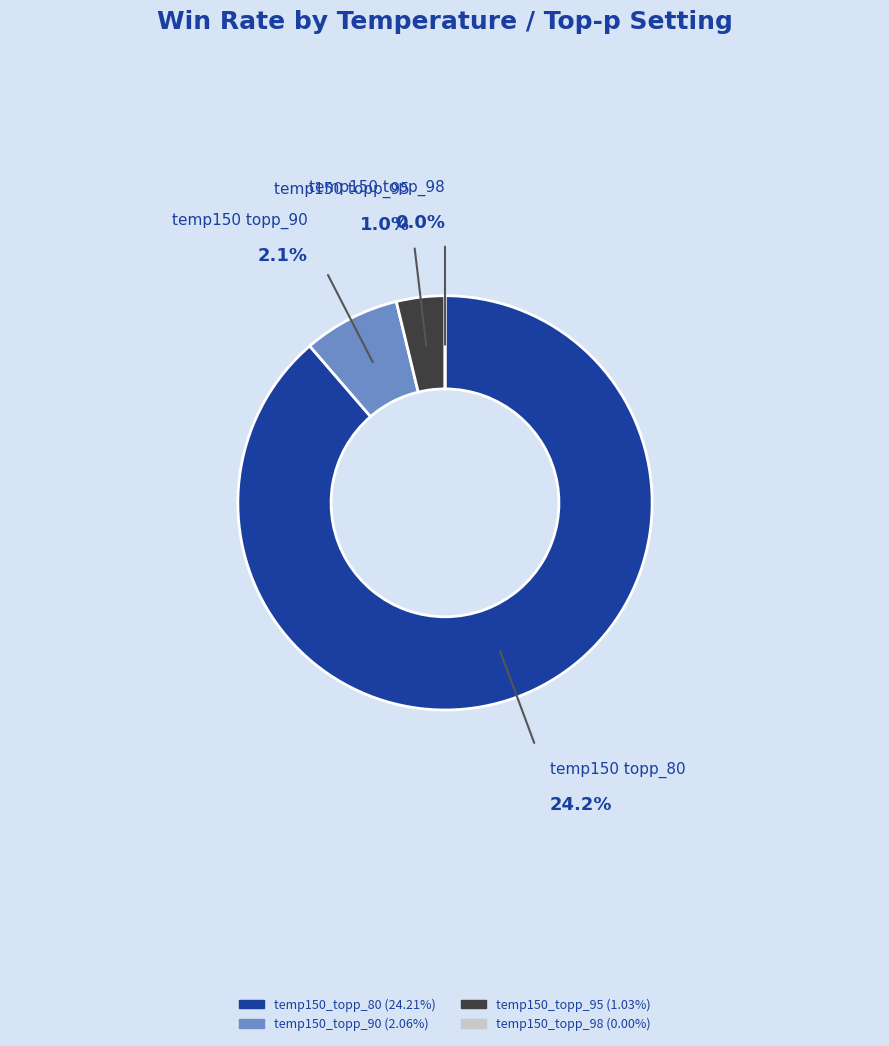

Does any single category account for the majority?

Yes